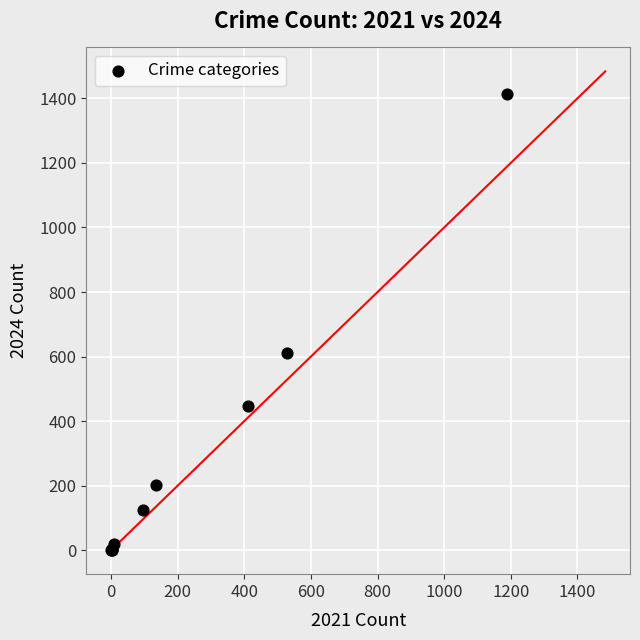

What Y value in the scatter plot is closest to 707?

610